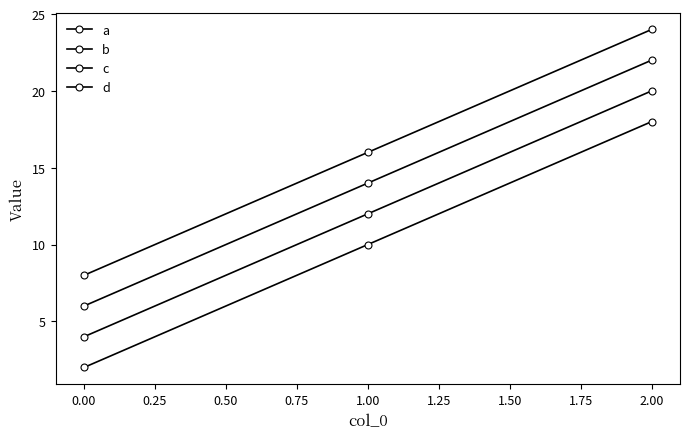

Is this an area chart (filled region under the line)?

No